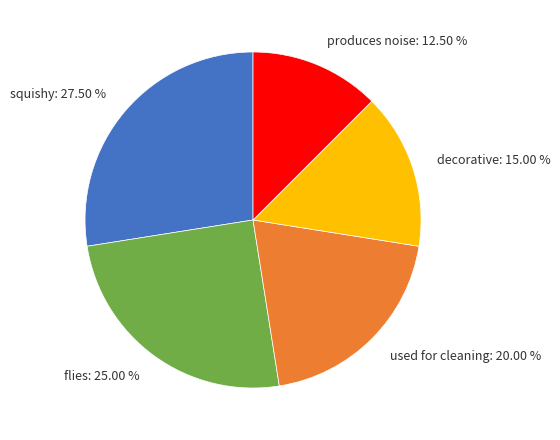

Which slice is the smallest?

produces noise